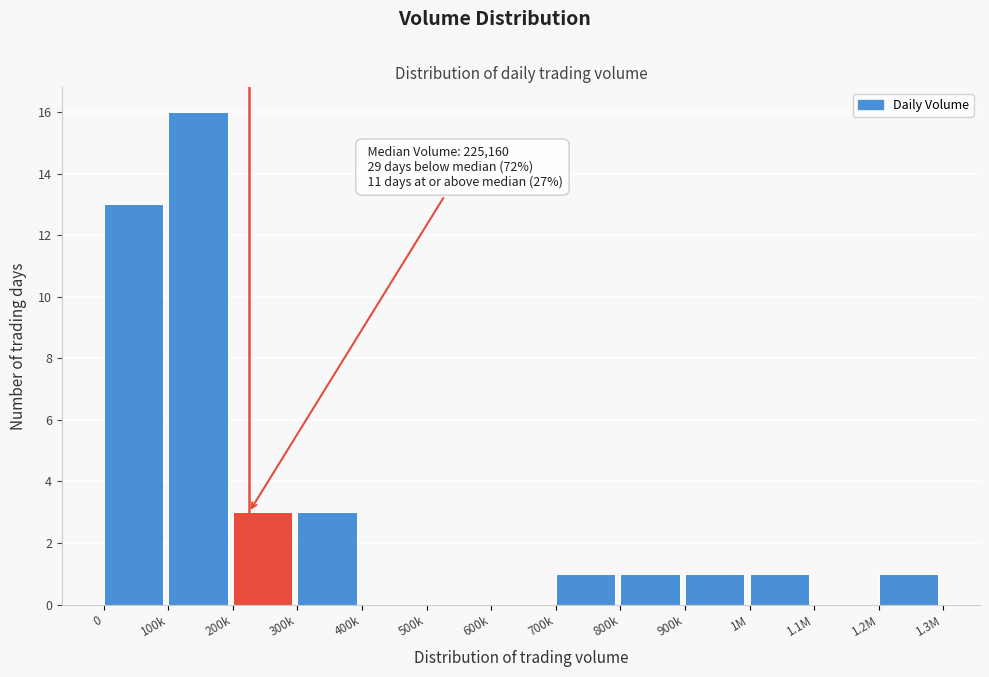

Reading left to right, list all the values displayed in this chart.

0=13	100k=16	200k=3	300k=3	400k=0	500k=0	600k=0	700k=1	800k=1	900k=1	1M=1	1.1M=0	1.2M=1